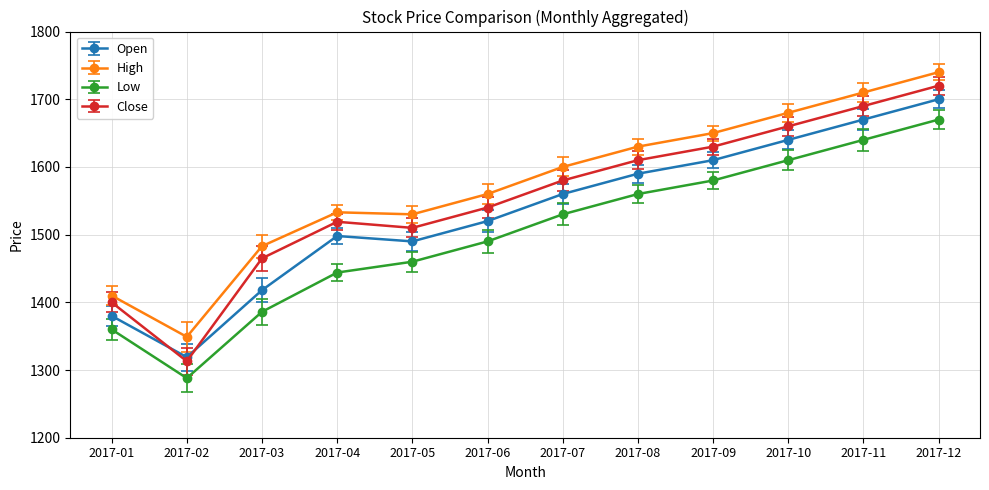

At 2017-08, list the series in order from largest to smallest.

High, Close, Open, Low